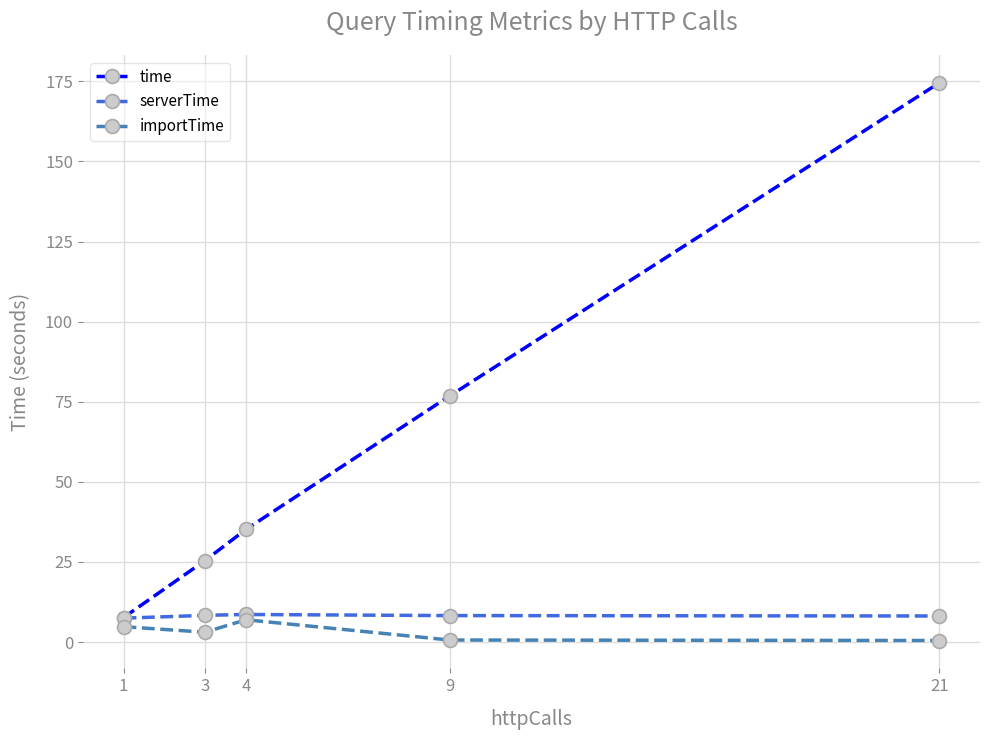

What is the smallest value displayed?

0.5